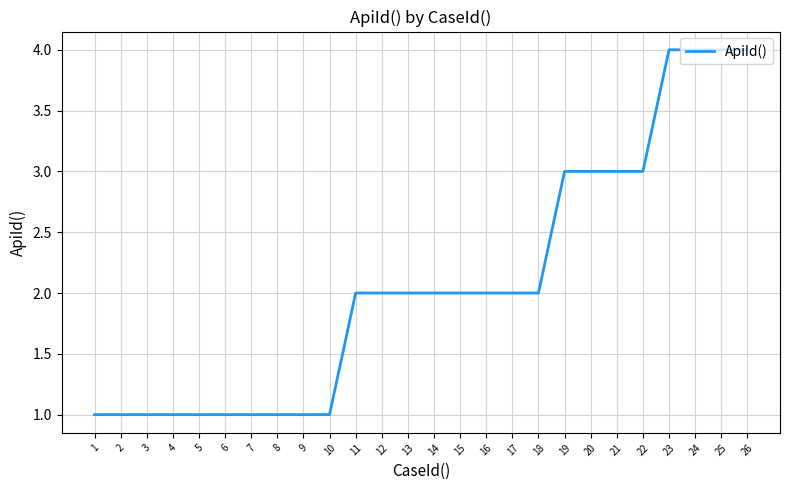

Count the values in the range 1 to 3.

22